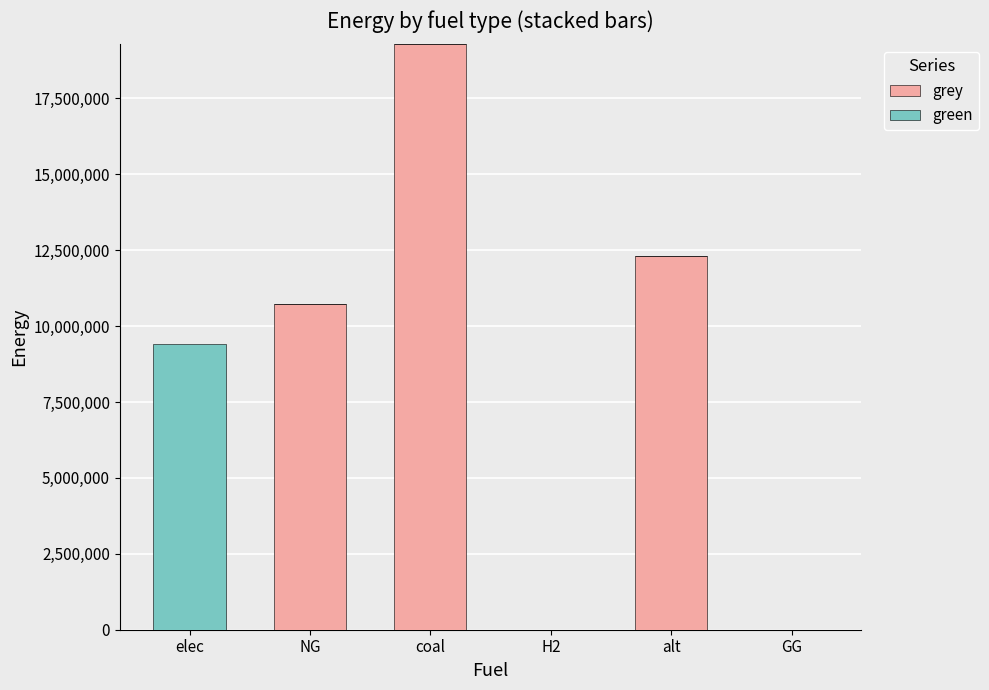

Where is grey nearest to the value 9639838?

NG